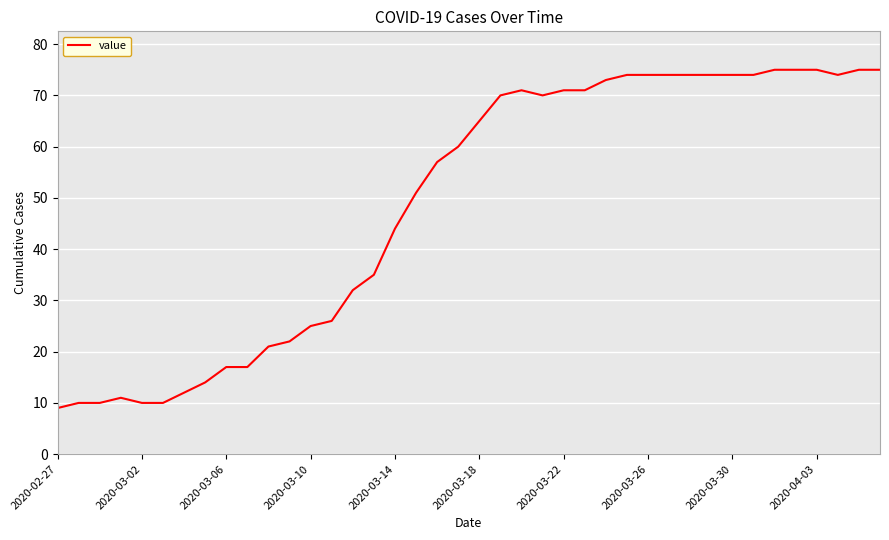

What is the difference between the maximum and minimum values?

66